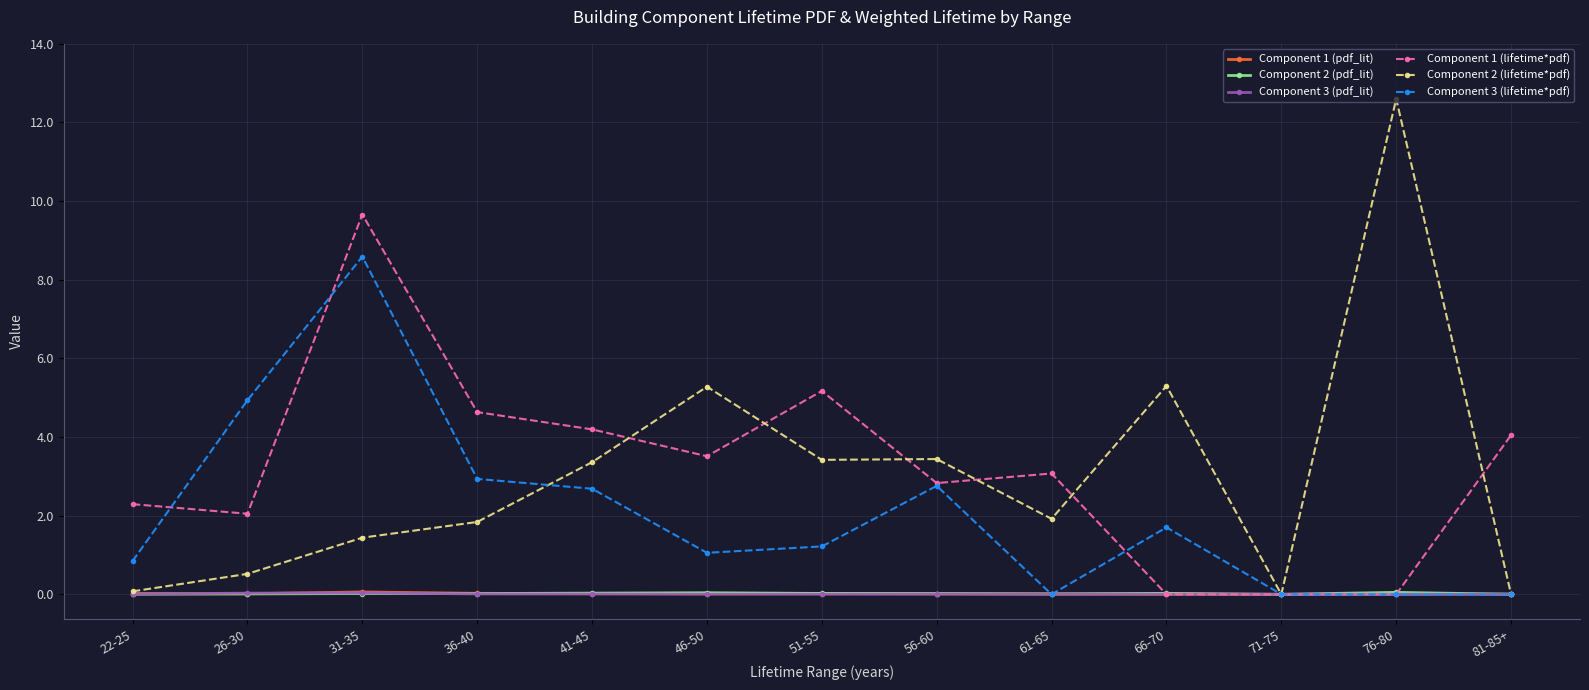

At which label does Component 2 (lifetime*pdf) first exceed 1?

31-35